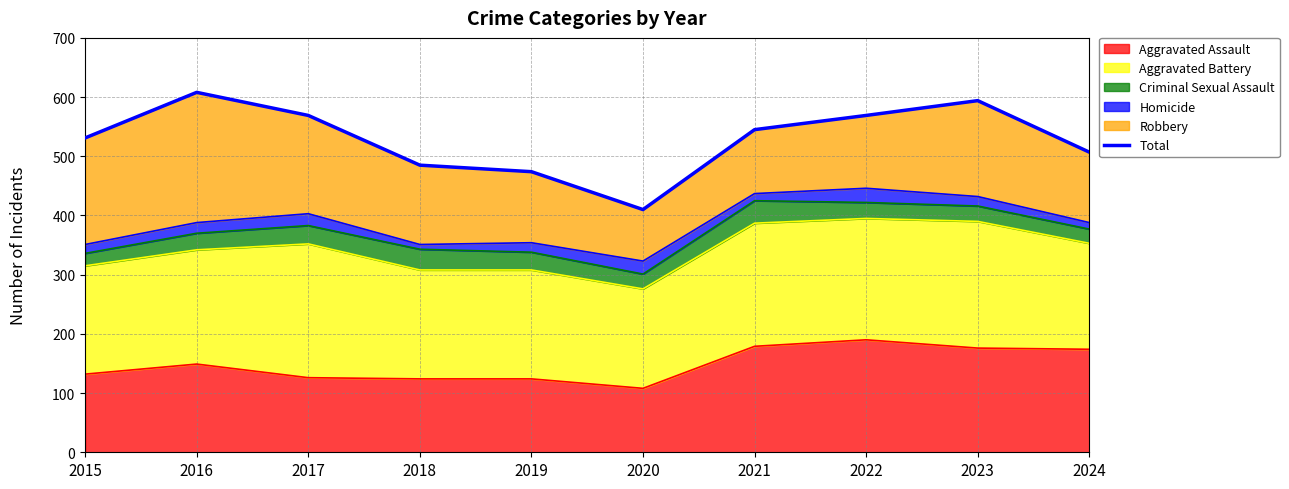

Reading left to right, extract all data points from this chart.

2015=531	2016=608	2017=569	2018=485	2019=474	2020=410	2021=545	2022=569	2023=594	2024=507